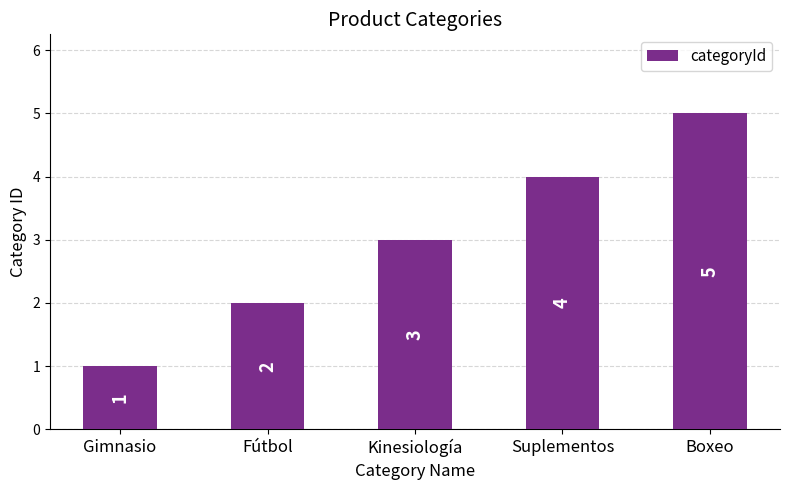

What is the change in value from Gimnasio to Boxeo?

+4